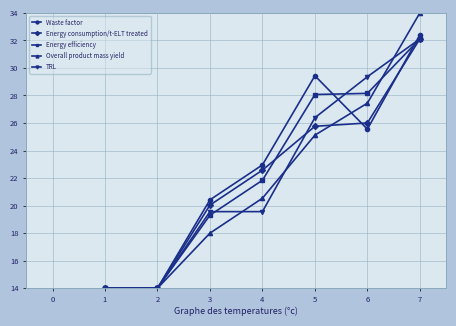

How many categories are shown in the chart?

7